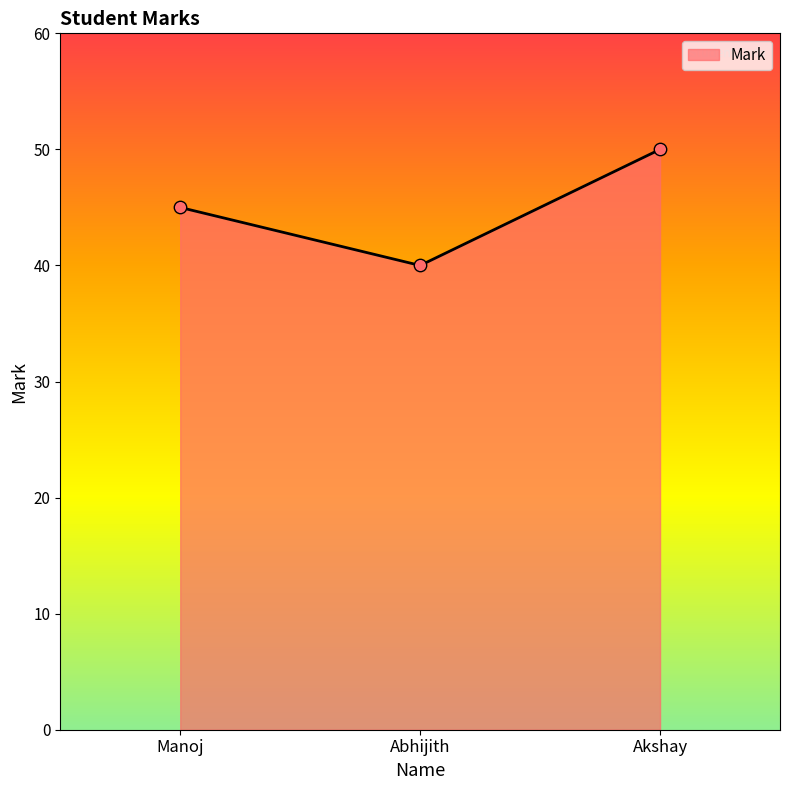

Between Abhijith and Manoj, which is larger?

Manoj